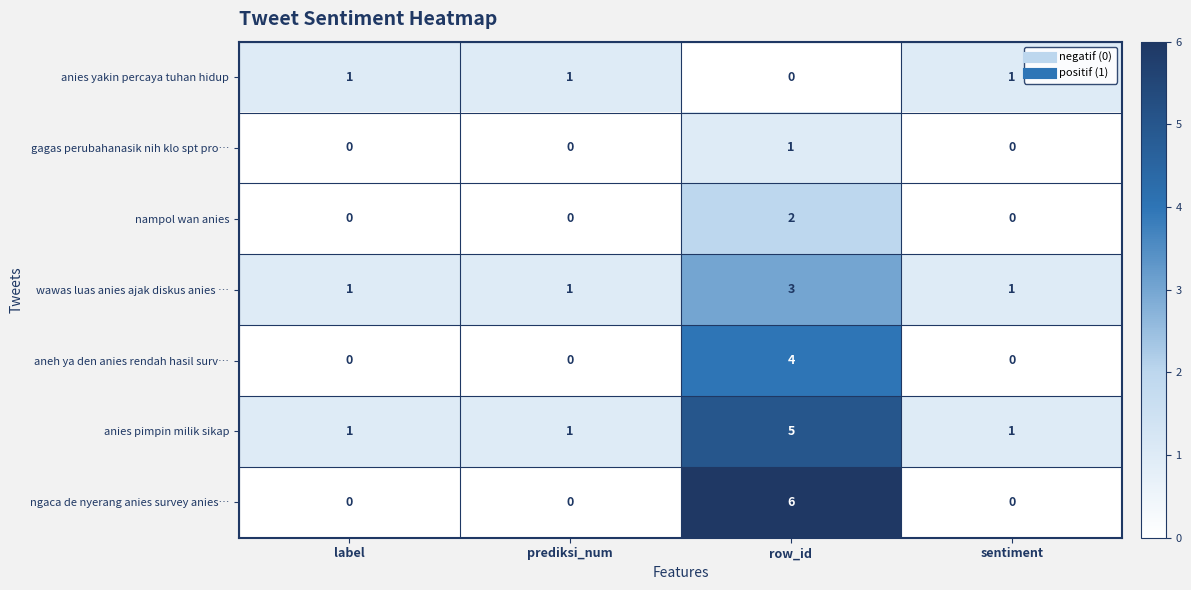

Which series has the largest total across all categories?

anies pimpin milik sikap